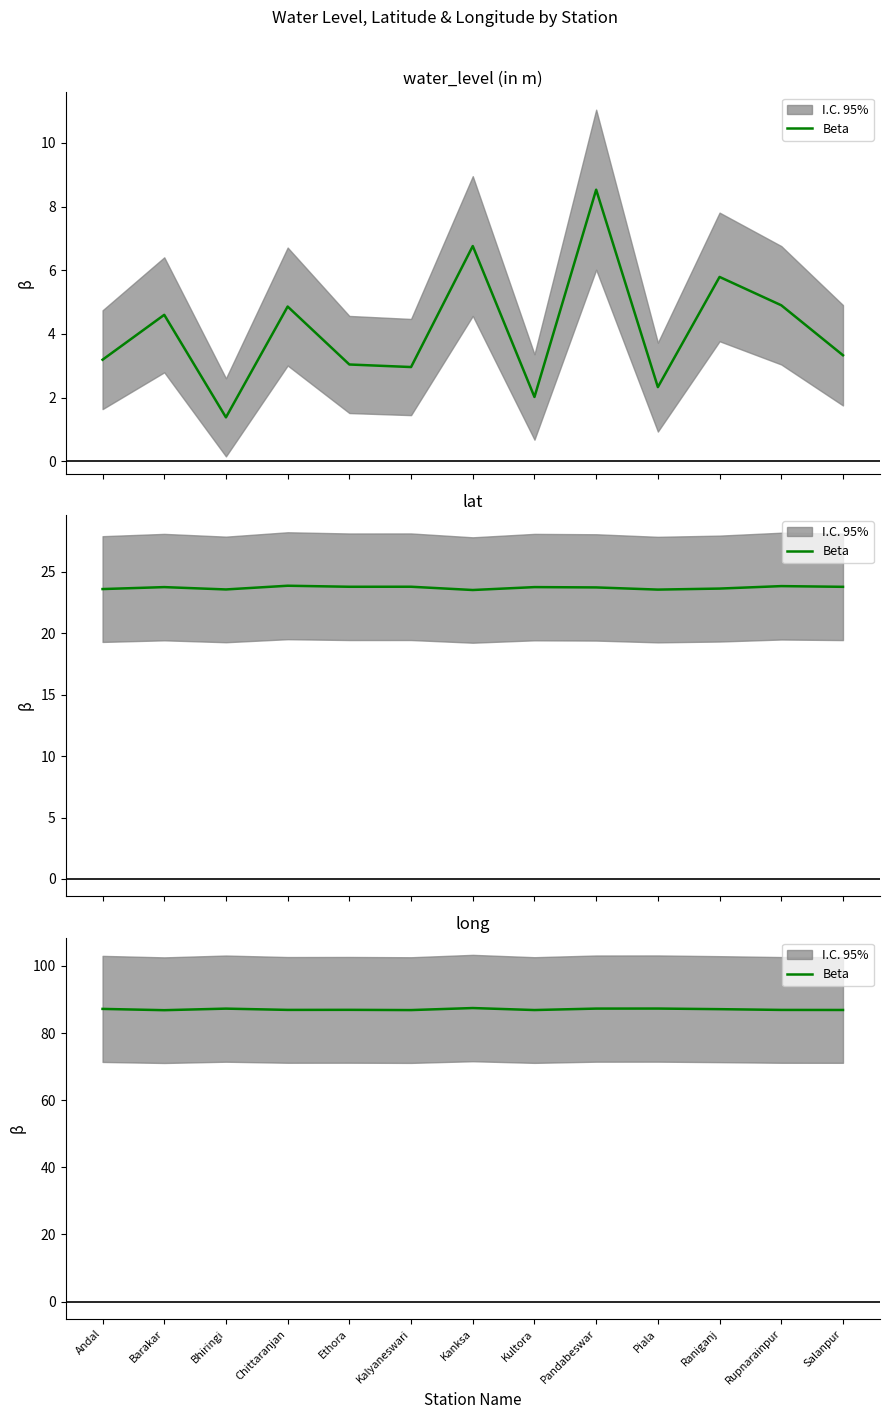

Read the value at Kanksa.

87.5